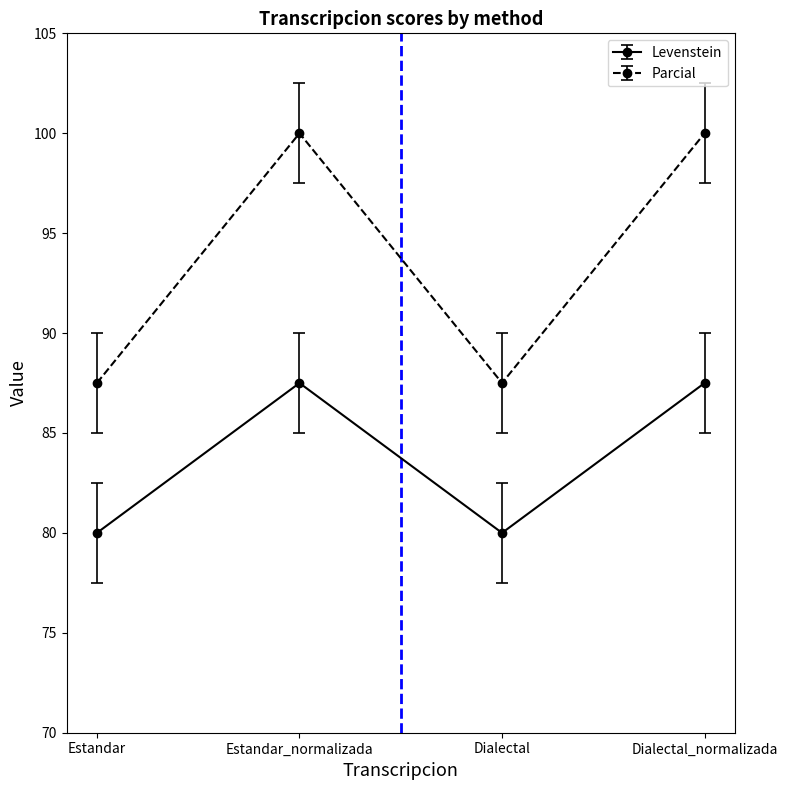

What is the minimum value shown in the chart?

80.0